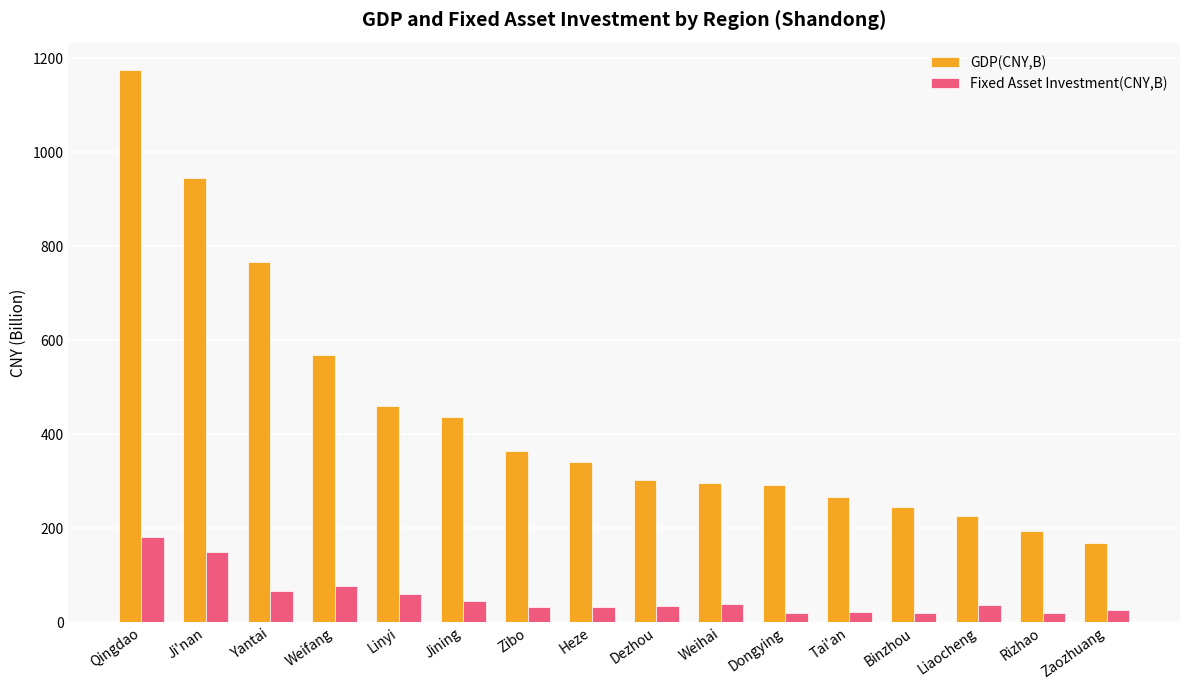

What position from the right is Zibo?

10